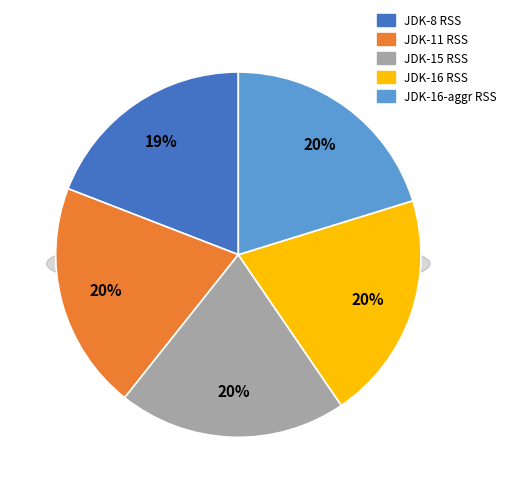

Which category has the smallest portion of the pie?

JDK-8 RSS